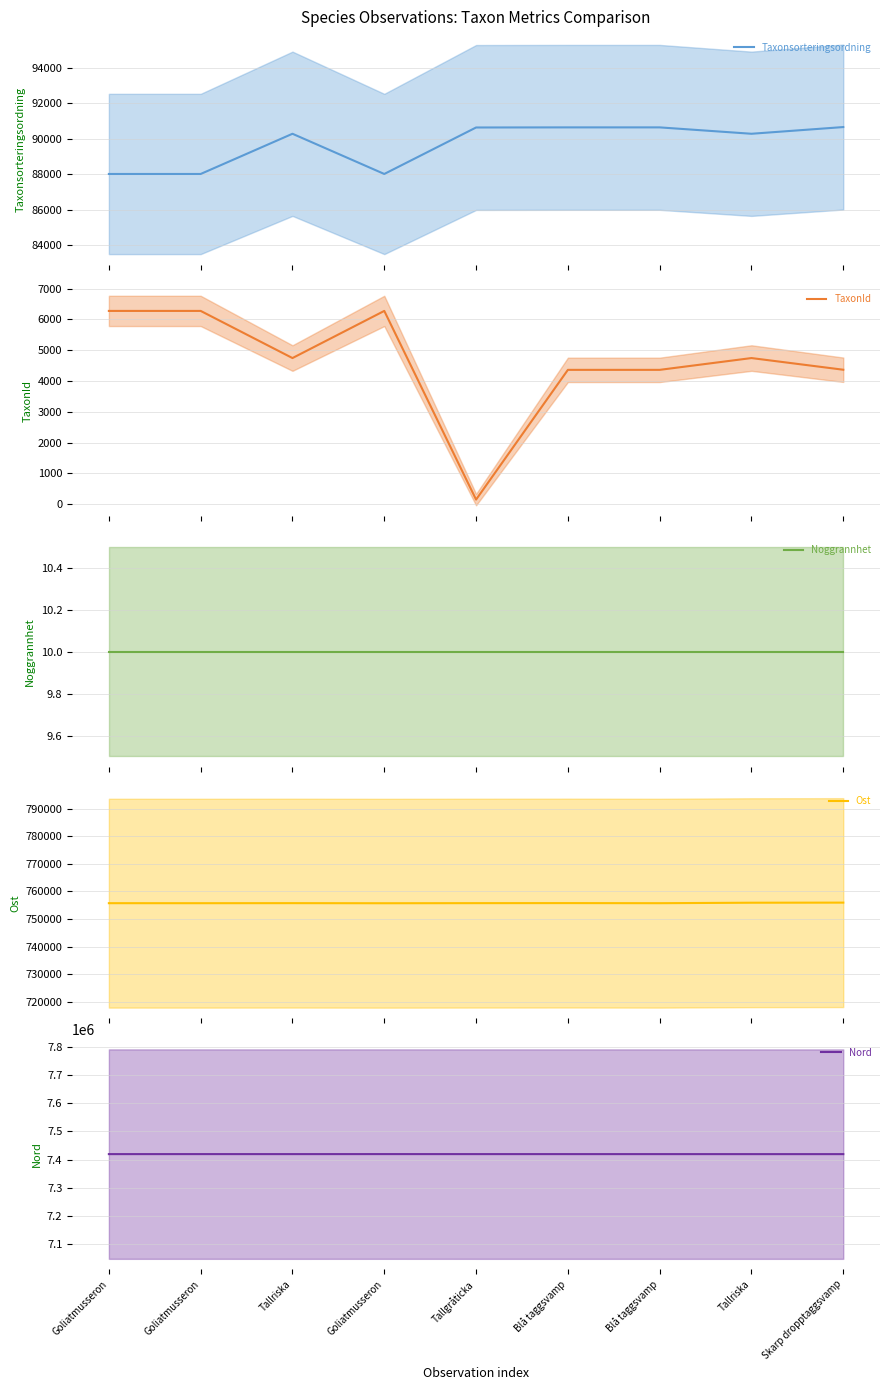

Which series has the largest total across all categories?

Nord